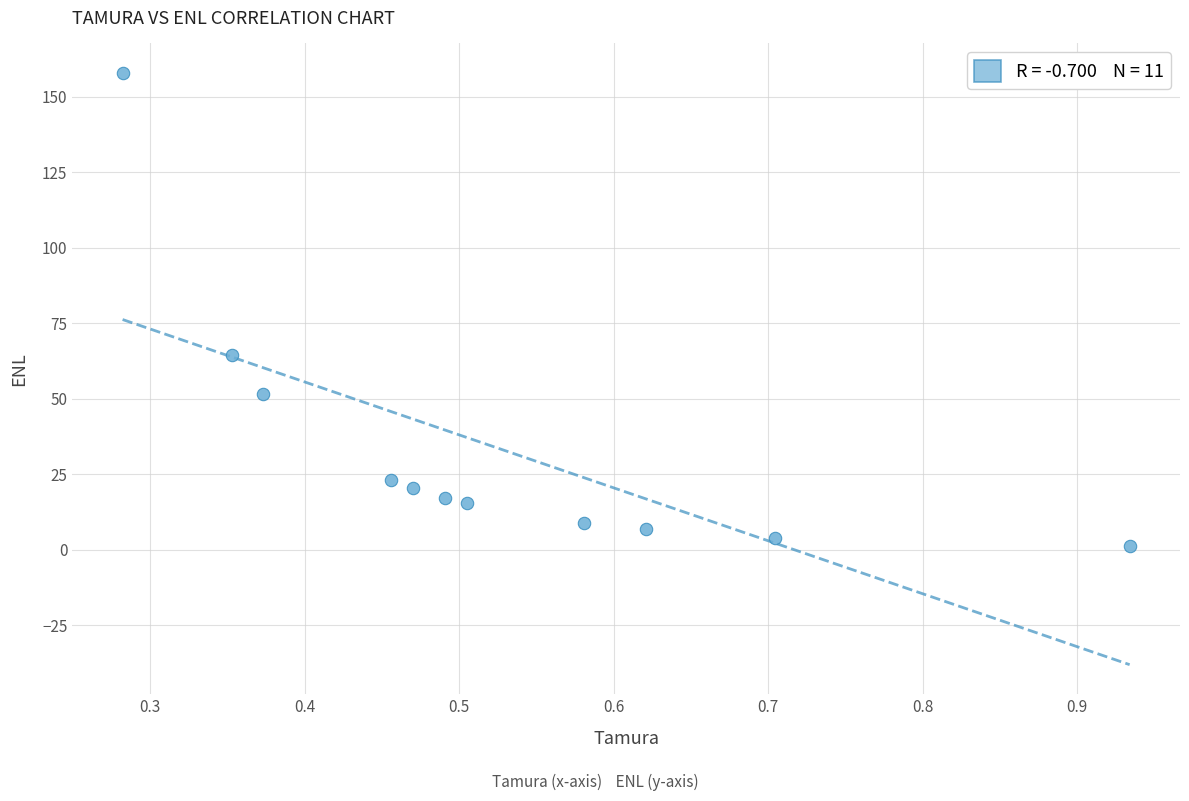

What is the average X value?

0.5